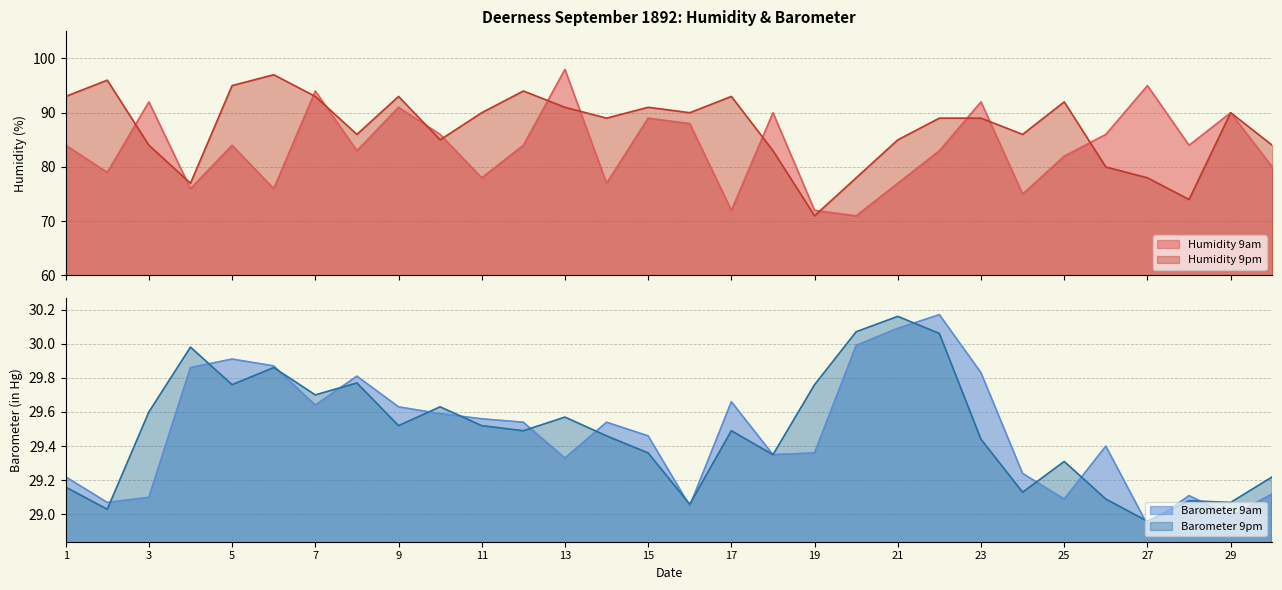

In Humidity 9pm, how many points are higher than both neighbors (excluding endpoints)?

8